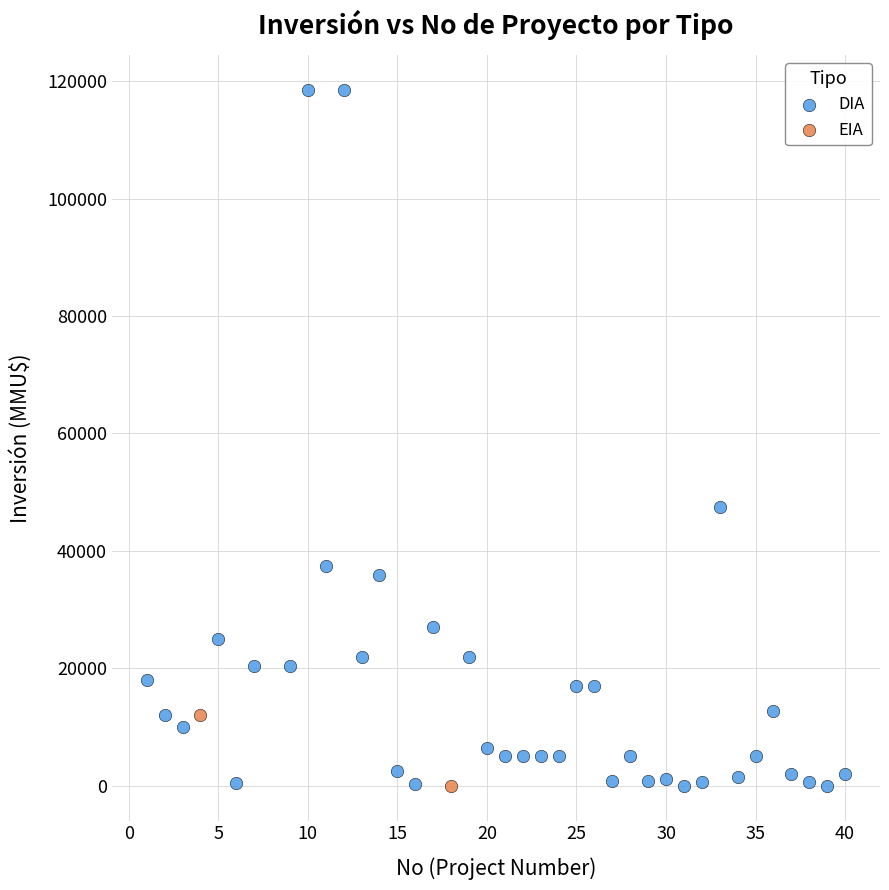

What are all the series names shown in the legend?

DIA, EIA